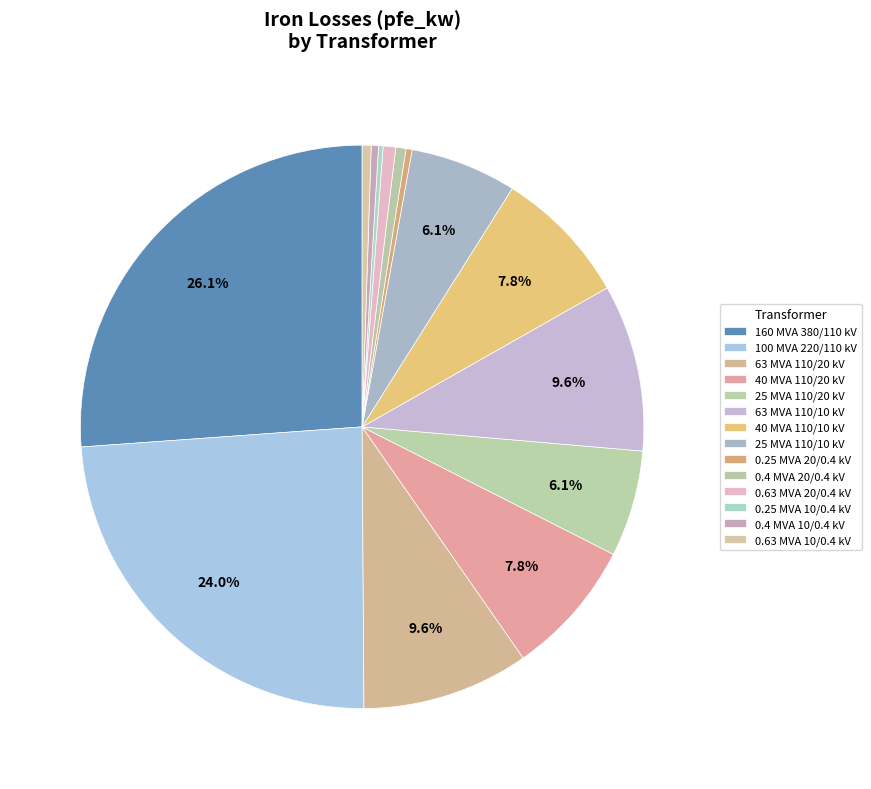

To the nearest percent, what is the difference between the 40 MVA 110/10 kV and 0.63 MVA 10/0.4 kV slice percentages?

7%